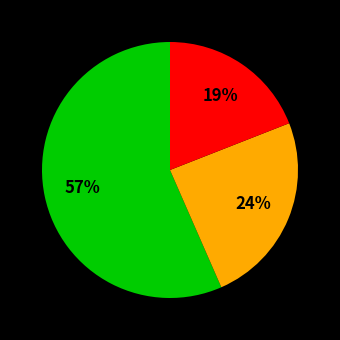

To the nearest percent, what is the average slice percentage?

33%